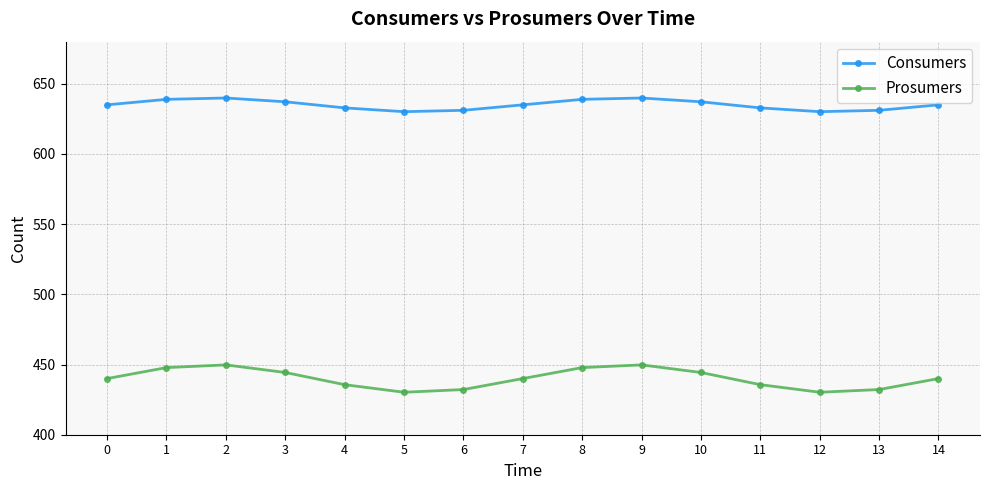

What is the lowest value of the Prosumers series?

430.3